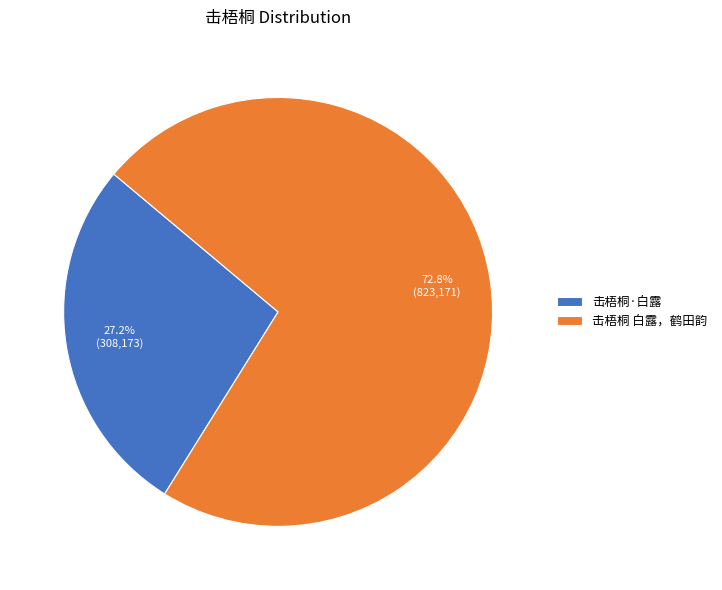

To the nearest percent, what is the difference between the 击梧桐 白露，鹤田韵 and 击梧桐·白露 slice percentages?

46%